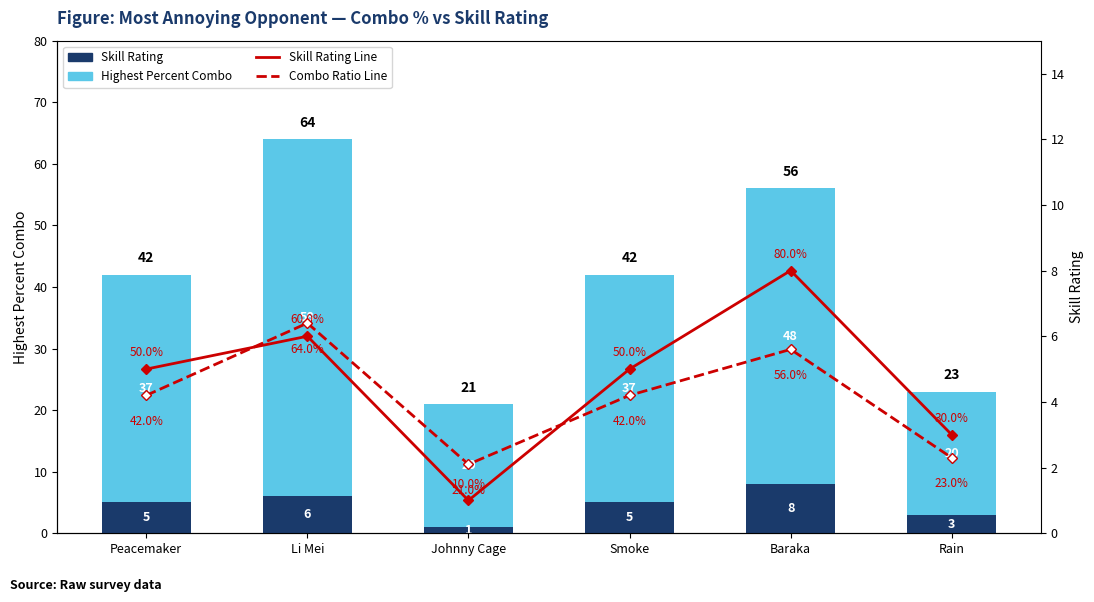

Between Smoke and Johnny Cage, which is larger?

Smoke